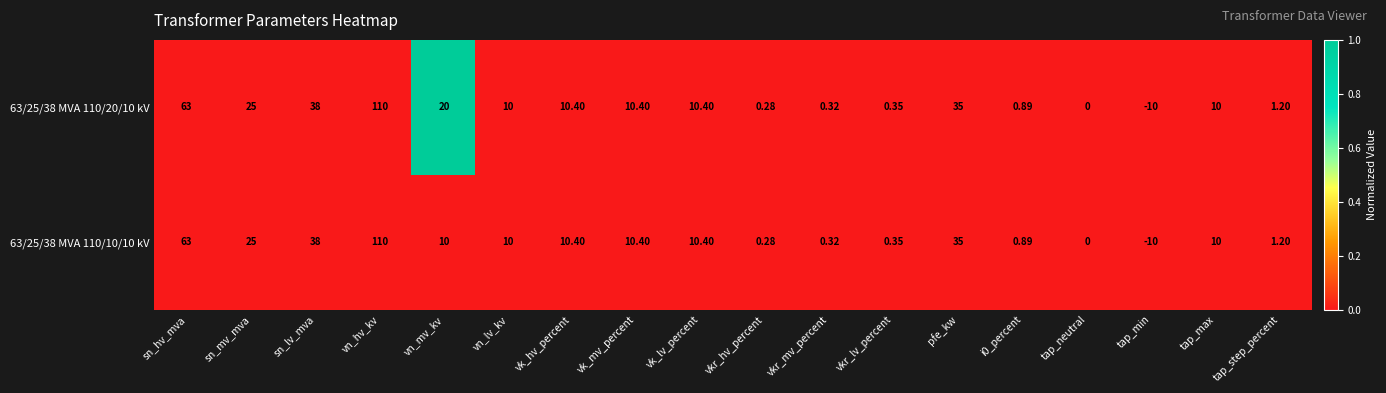

At which label is 63/25/38 MVA 110/20/10 kV closest to 50?

sn_lv_mva